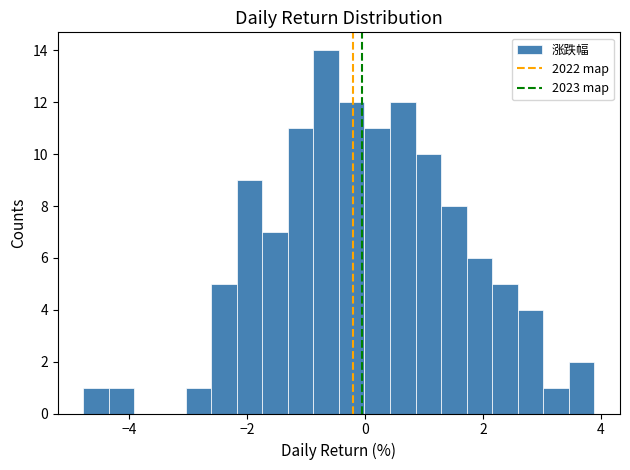

Read against the x-axis, roughly where is the centre of the tallest bar?

-0.6